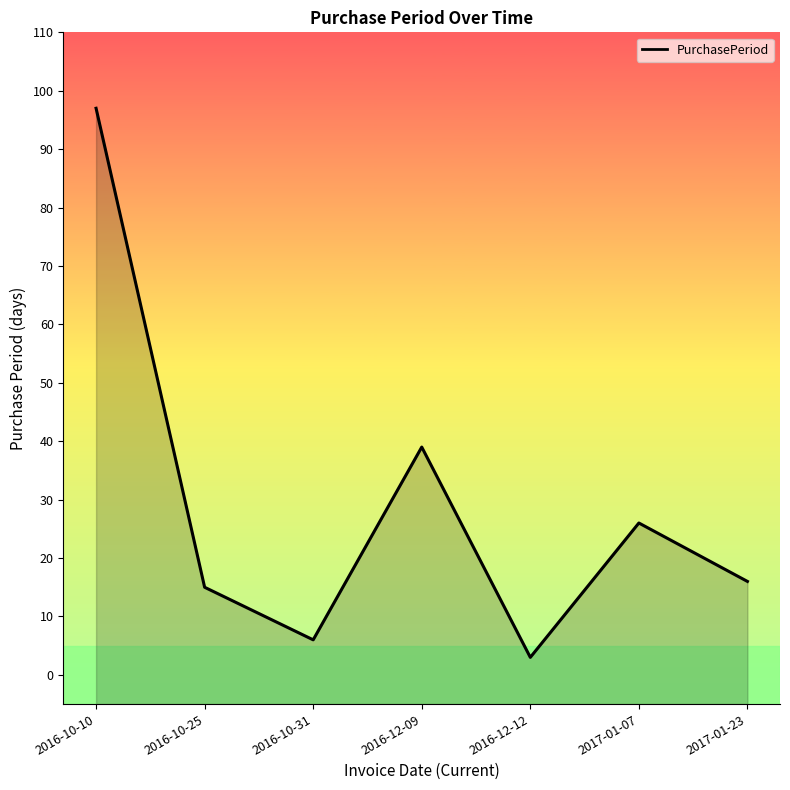

Reading left to right, transcribe all the data shown in this chart.

97	15	6	39	3	26	16